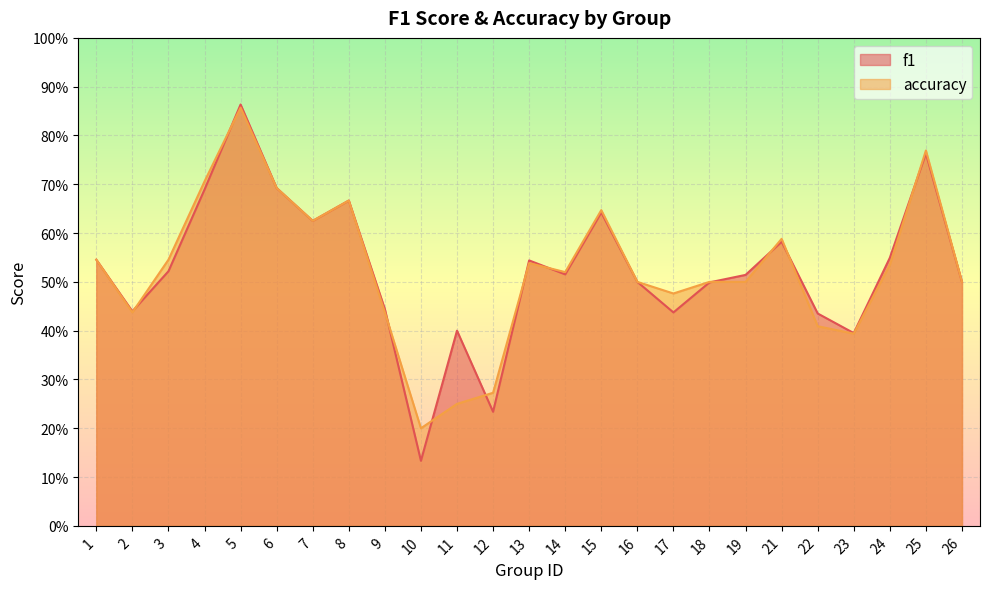

Which category has the lowest value in the f1 series?

10